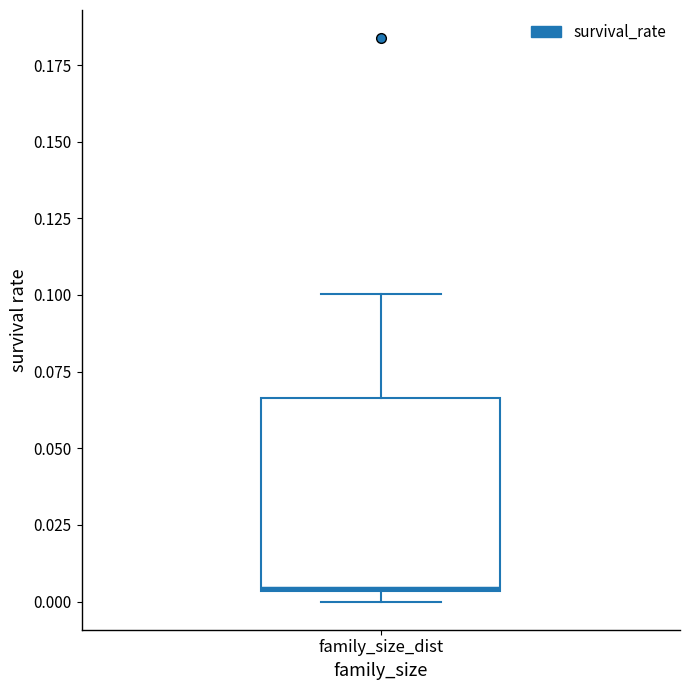

Transcribe this box plot: give where the median line is, the range the box spans, and where the two whiskers end, as read against the y-axis. The values are not printed on the chart, so give them approximately, as read against the axis.

median 0.005, box 0.005 to 0.065, whiskers 0.000 to 0.100